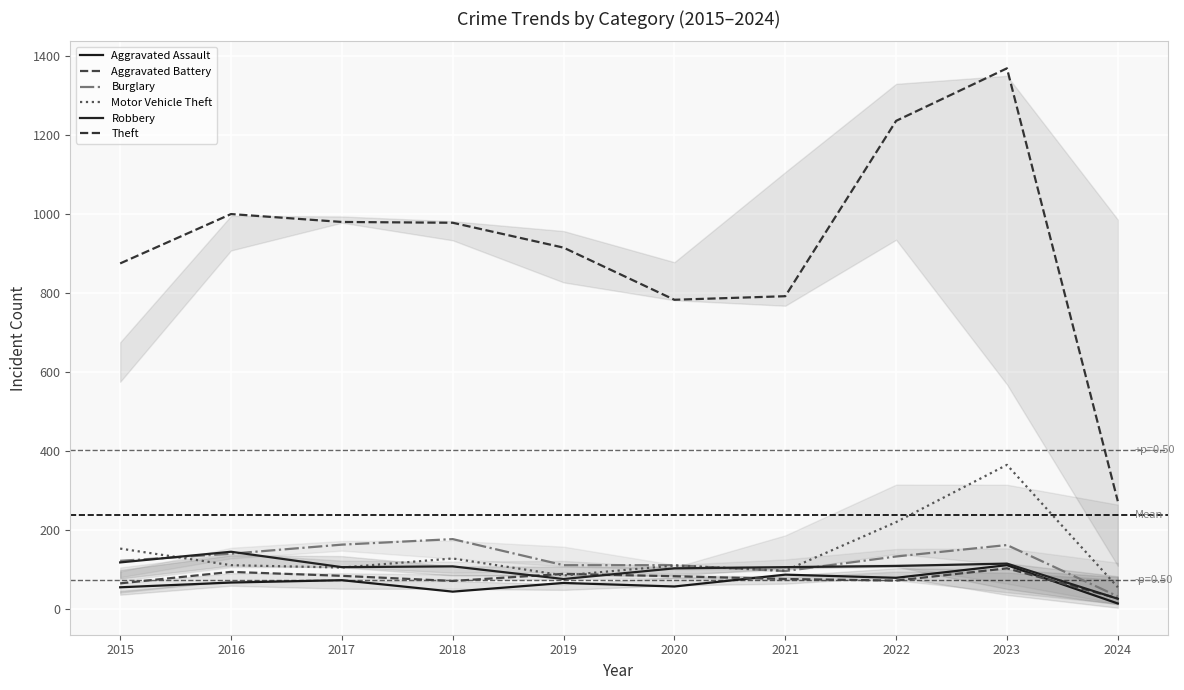

Between 2017 and 2020, which series saw the biggest shift?

Theft